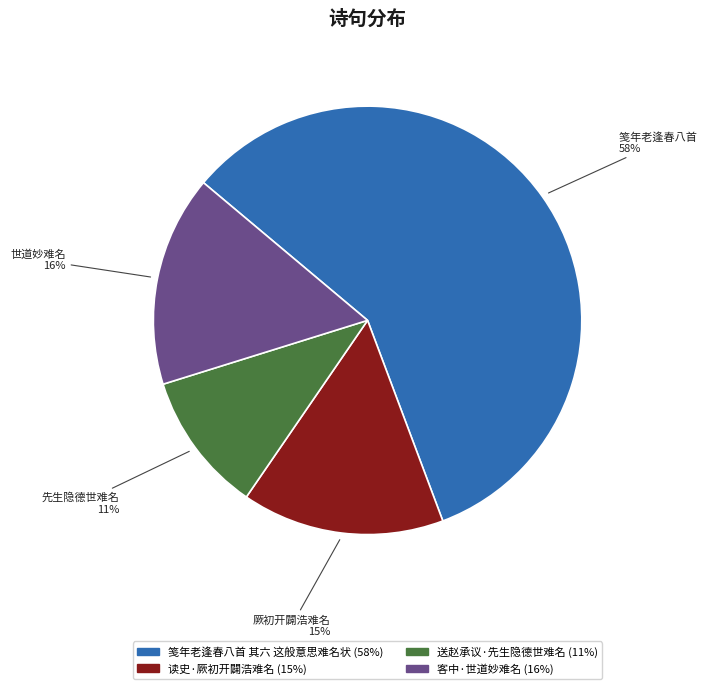

Count the number of slices in the pie.

4